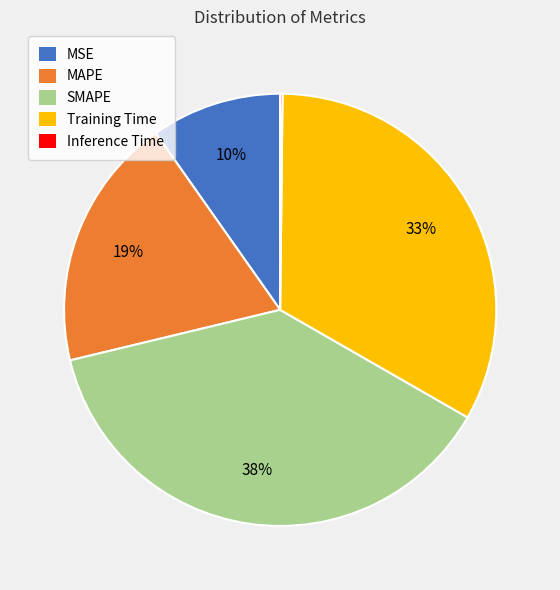

What is the largest slice in the pie chart?

SMAPE